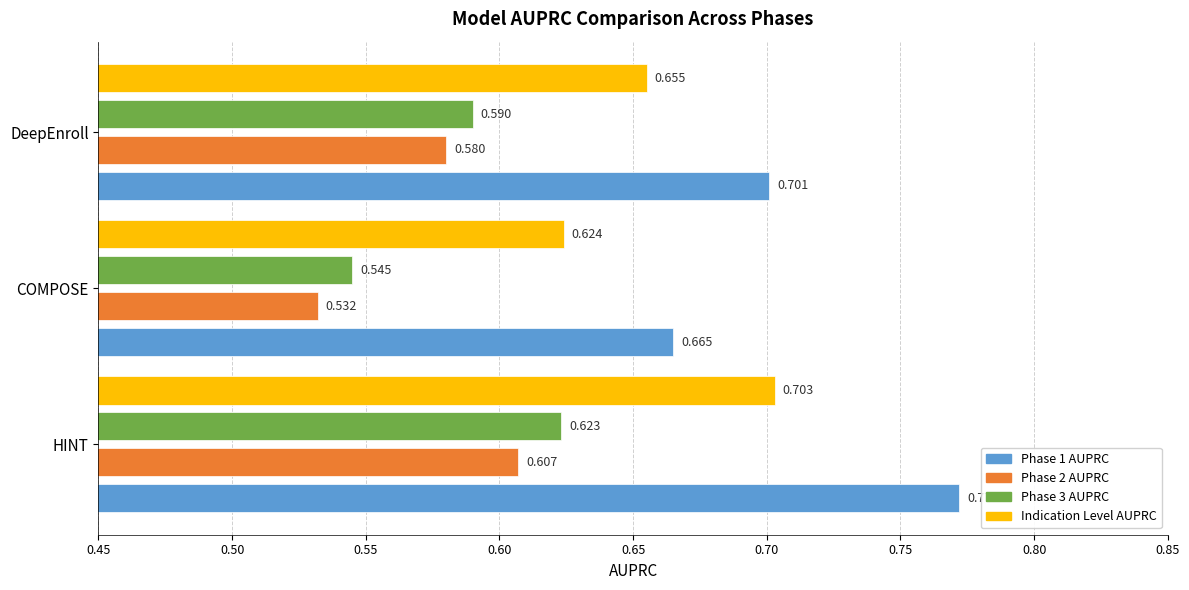

List the labels in order of Phase 3 AUPRC value, smallest first.

COMPOSE, DeepEnroll, HINT